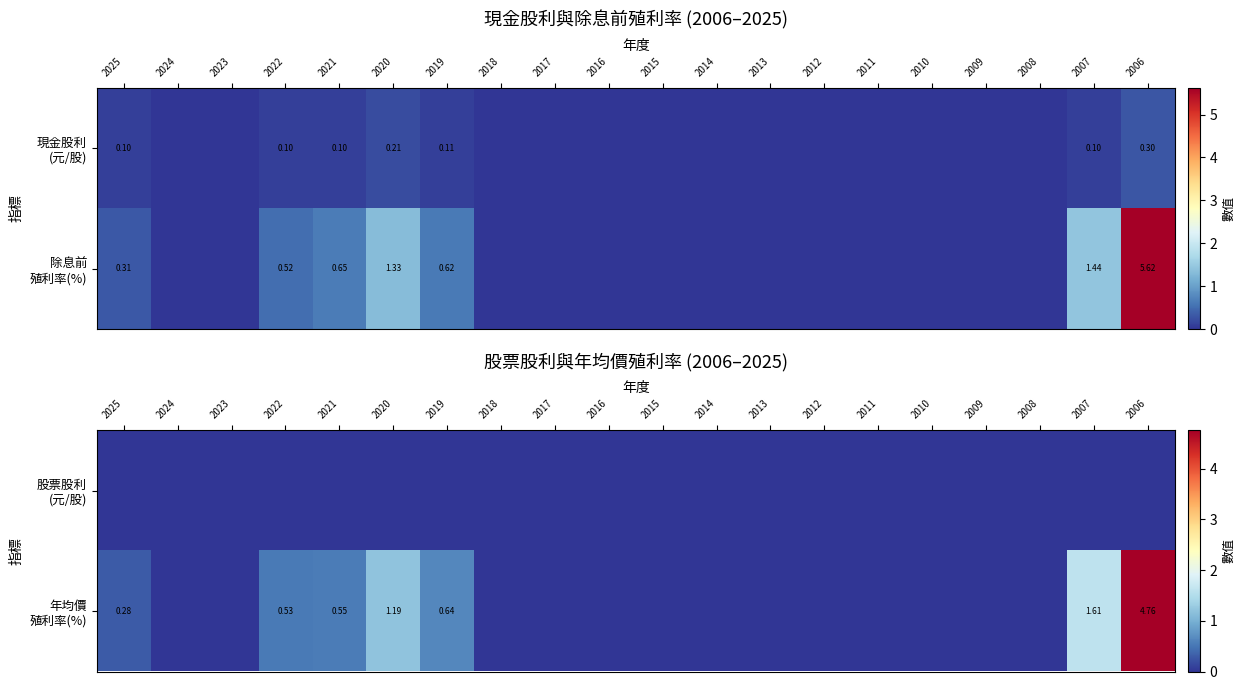

Which has a higher value, 2007 or 2011?

2007